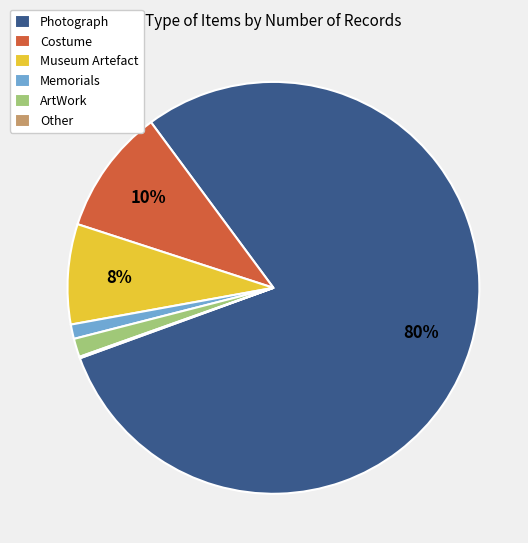

Combined, do Memorials and Photograph account for over 50%?

Yes